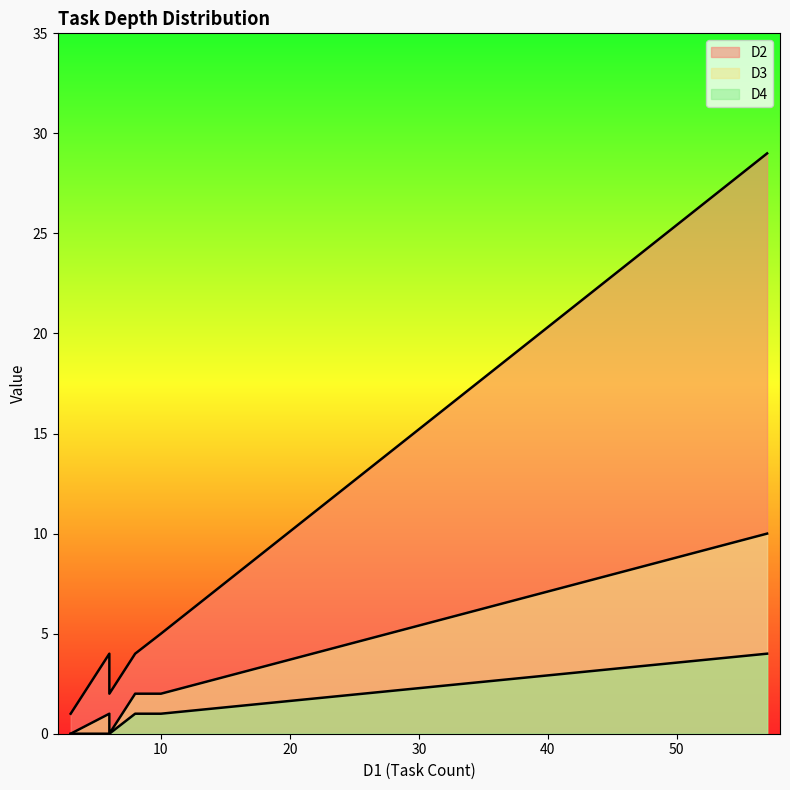

How many D3 values are between 1 and 2?

6